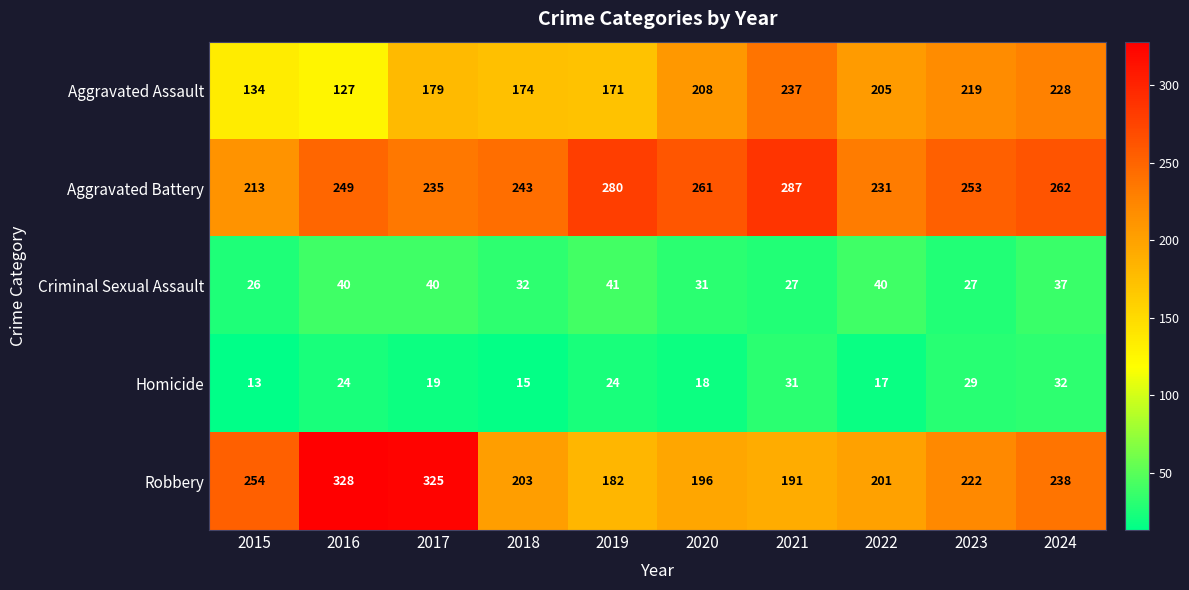

What is the difference between the highest and lowest values at 2021?

260